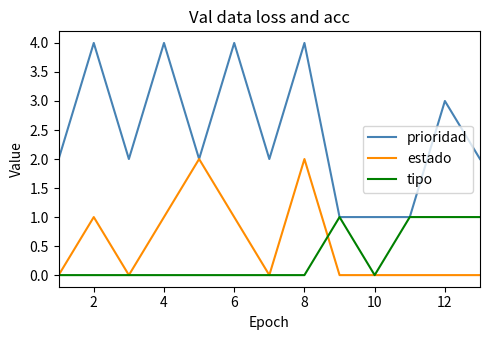

List the series in order of their peak value, lowest first.

tipo, estado, prioridad